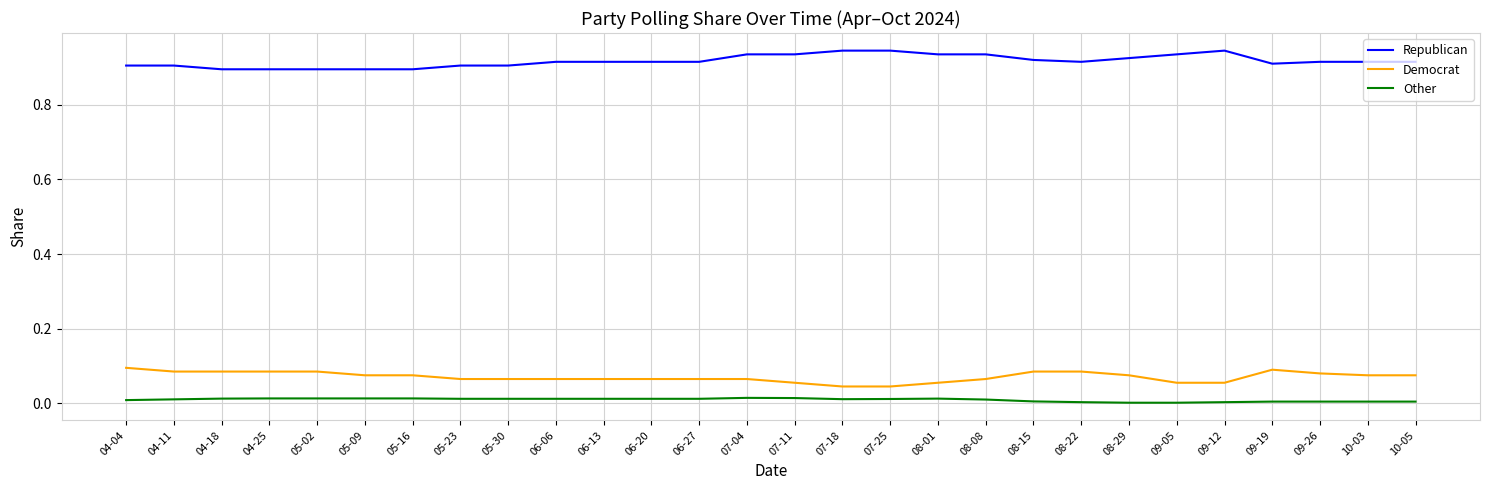

Which series has the largest total across all categories?

Republican